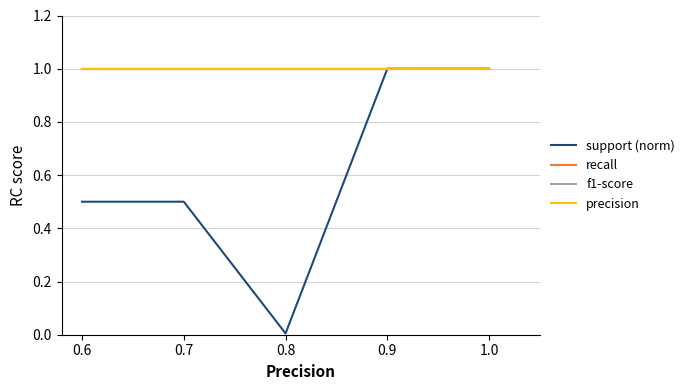

Is this an area chart (filled region under the line)?

No